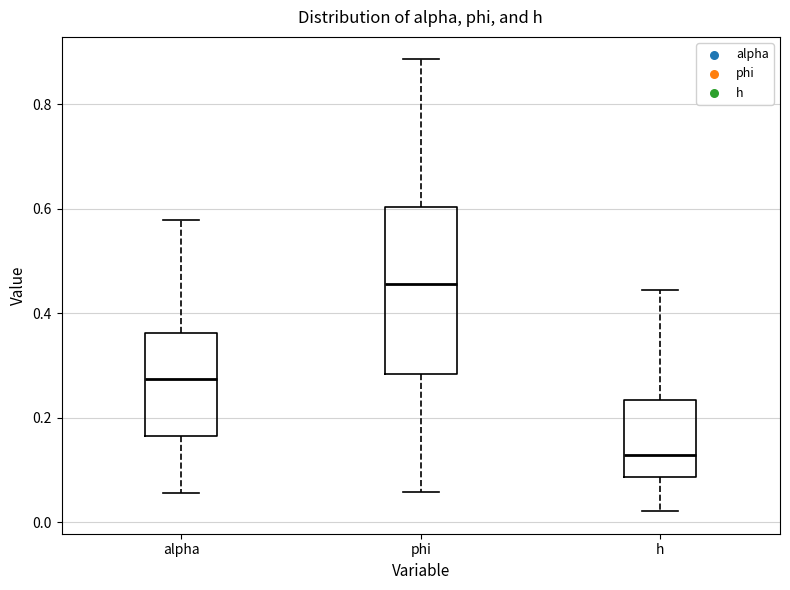

Reading left to right, read every box against the y-axis: the position of its median line, the range the box covers, and the ends of its whiskers. The values are not printed on the chart, so give them approximately, as read against the axis.

alpha: median 0.28, box 0.16 to 0.36, whiskers 0.06 to 0.58
phi: median 0.46, box 0.28 to 0.60, whiskers 0.06 to 0.88
h: median 0.12, box 0.08 to 0.24, whiskers 0.02 to 0.44